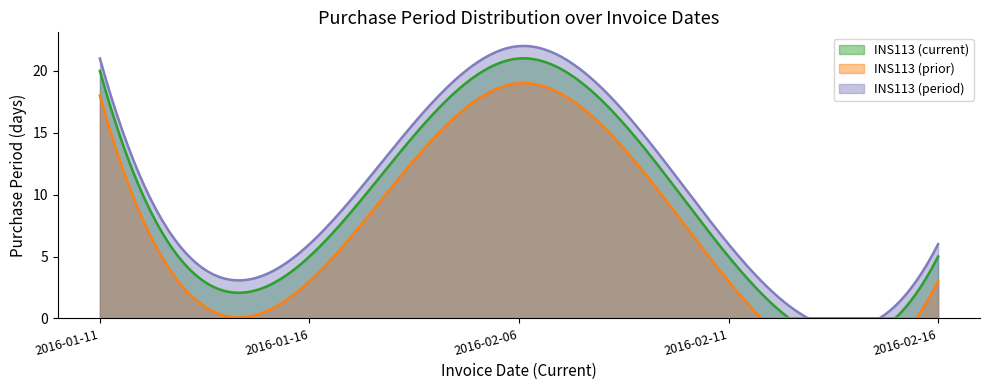

What is the average value?

11